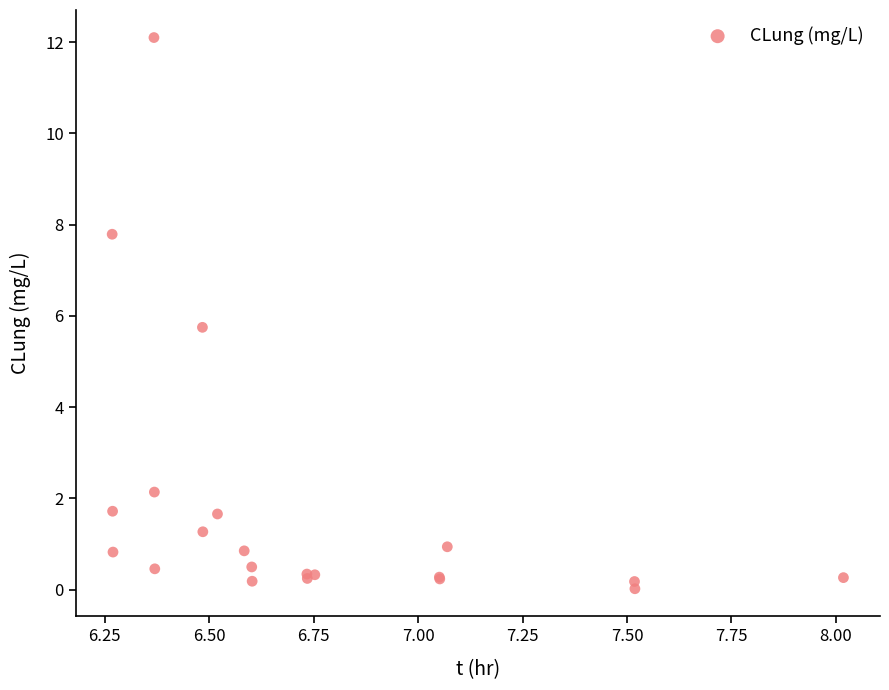

What Y value in the scatter plot is closest to 6?

5.8